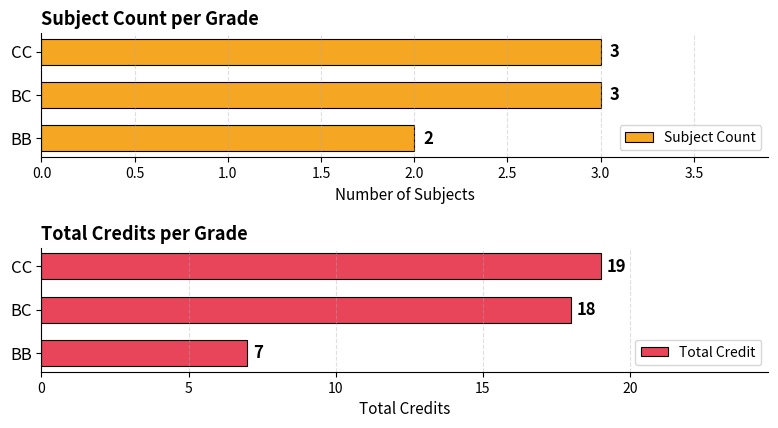

What is the approximate value of Subject Count at BC?

3